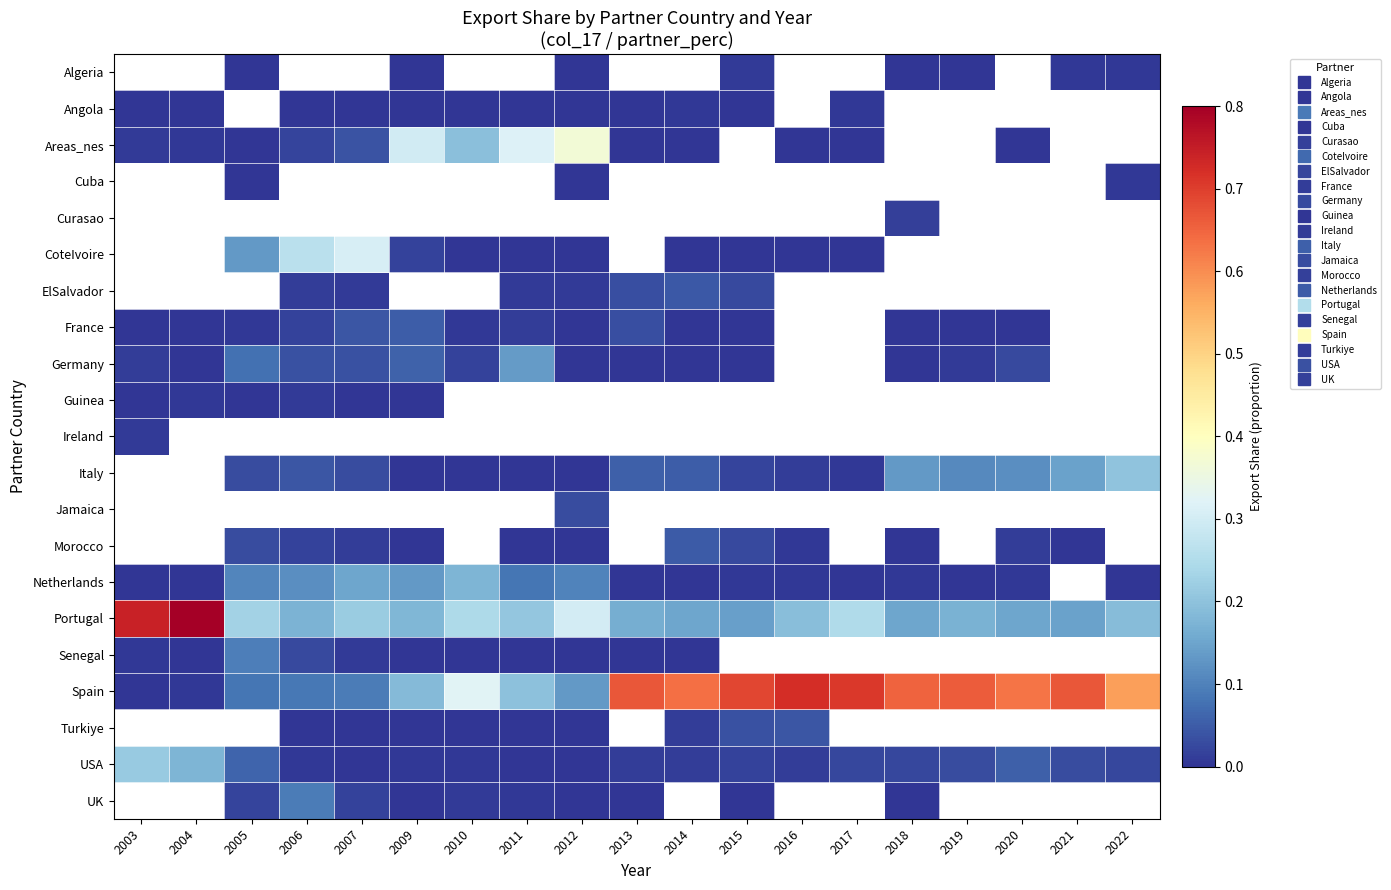

Which series has the widest spread of values?

Spain